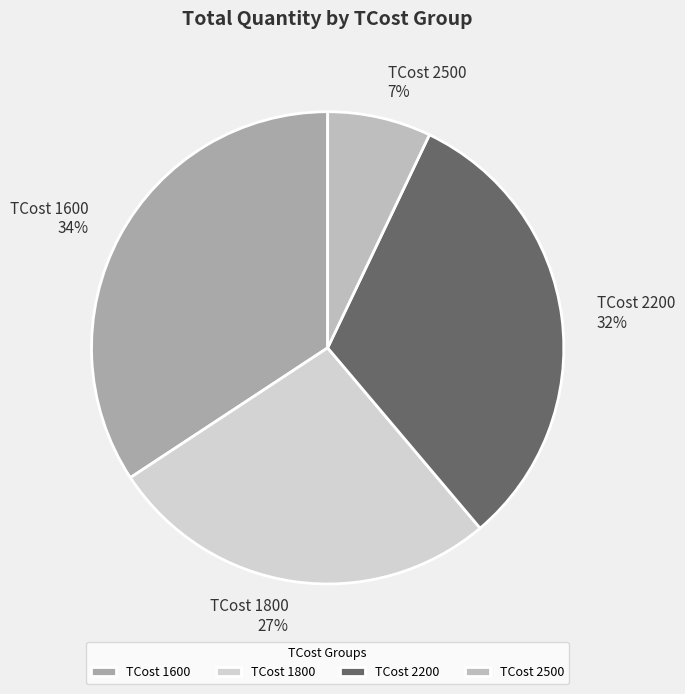

Rank the categories by value from highest to lowest.

TCost 1600, TCost 2200, TCost 1800, TCost 2500